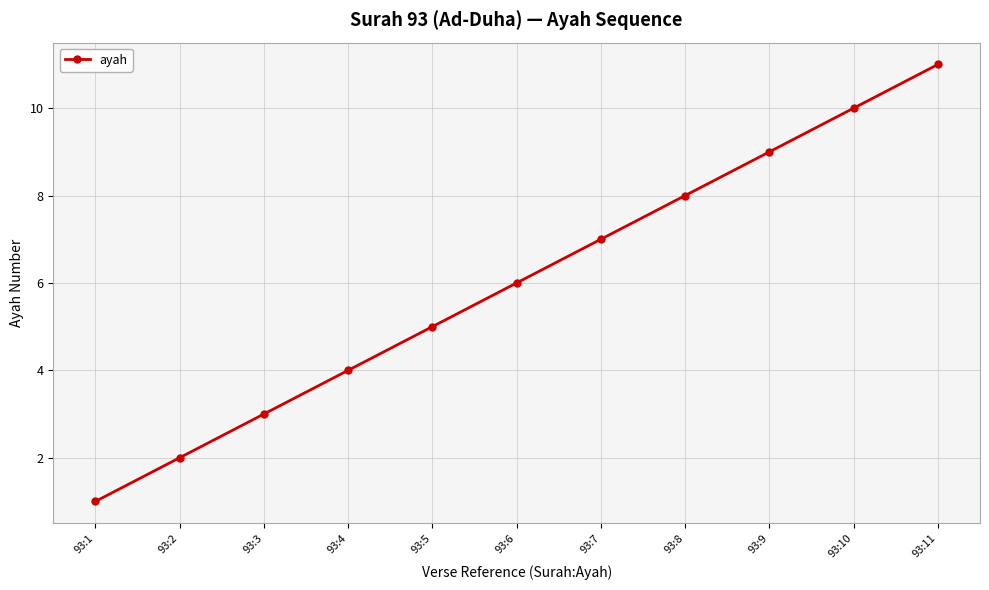

What is the sum of the values at 93:4 and 93:6?

10